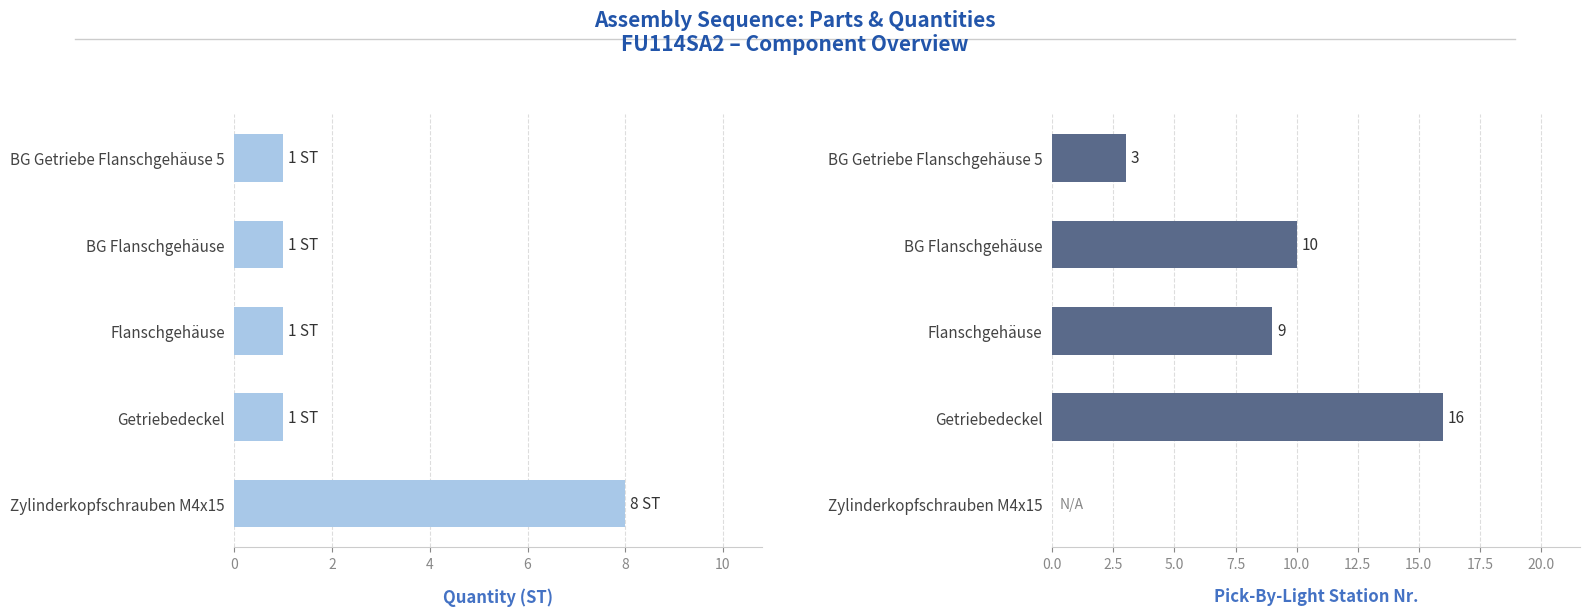

What is the value of the Pick-By-Light Nr bar at the 4th from the left?

16